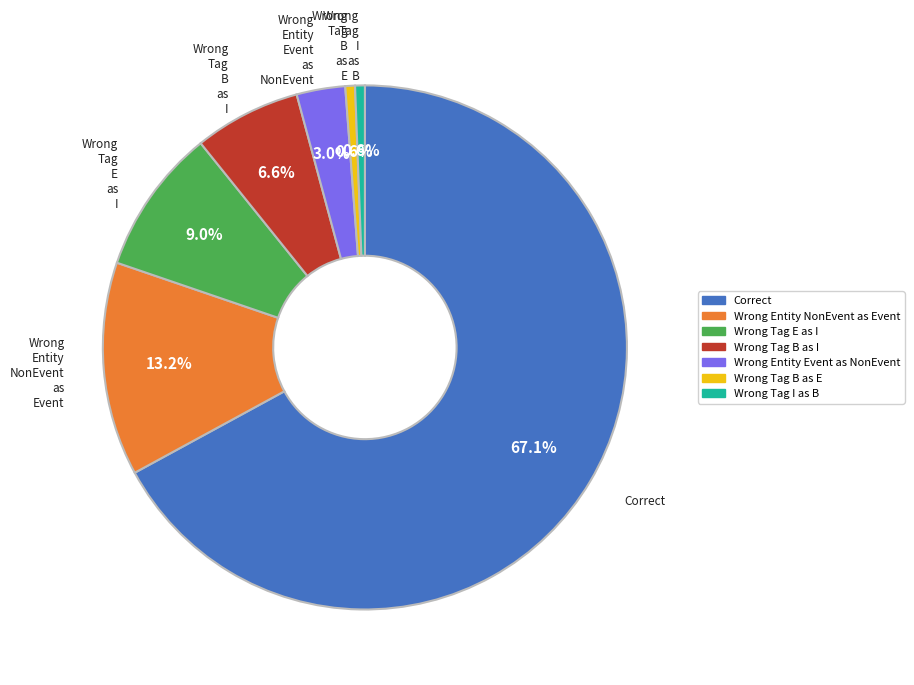

Count the number of slices in the pie.

7